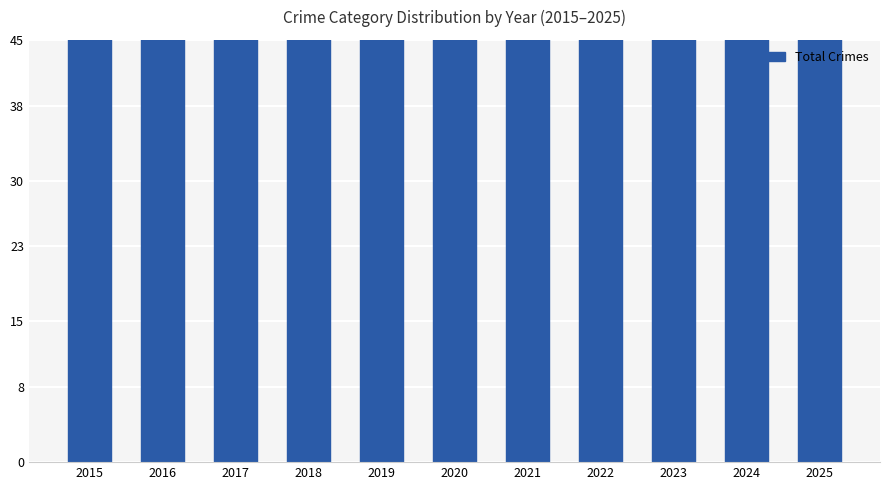

What value does the data have at 2016, to the nearest 5?

75